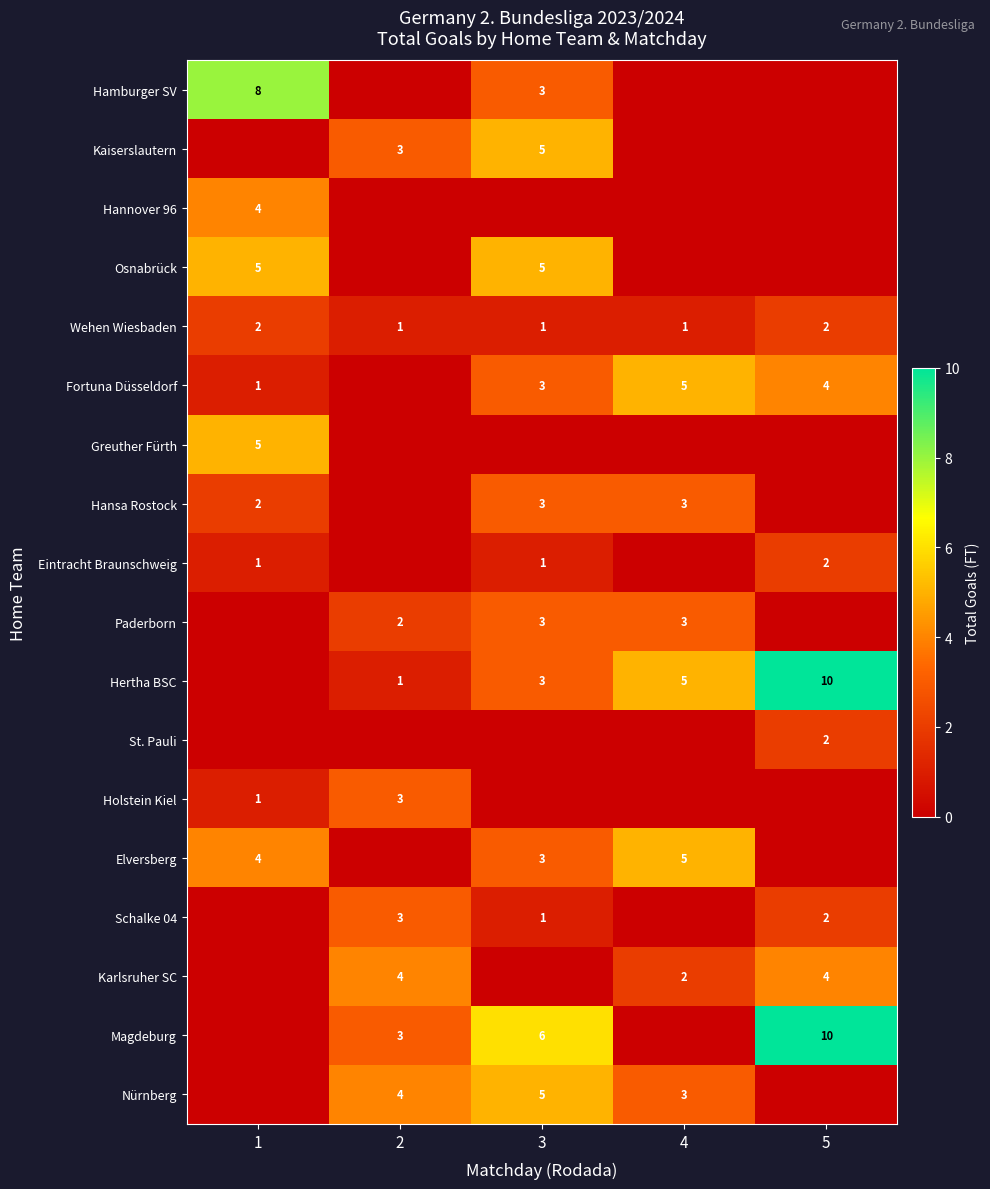

What is the sum of the Magdeburg values at 3 and 2?

9